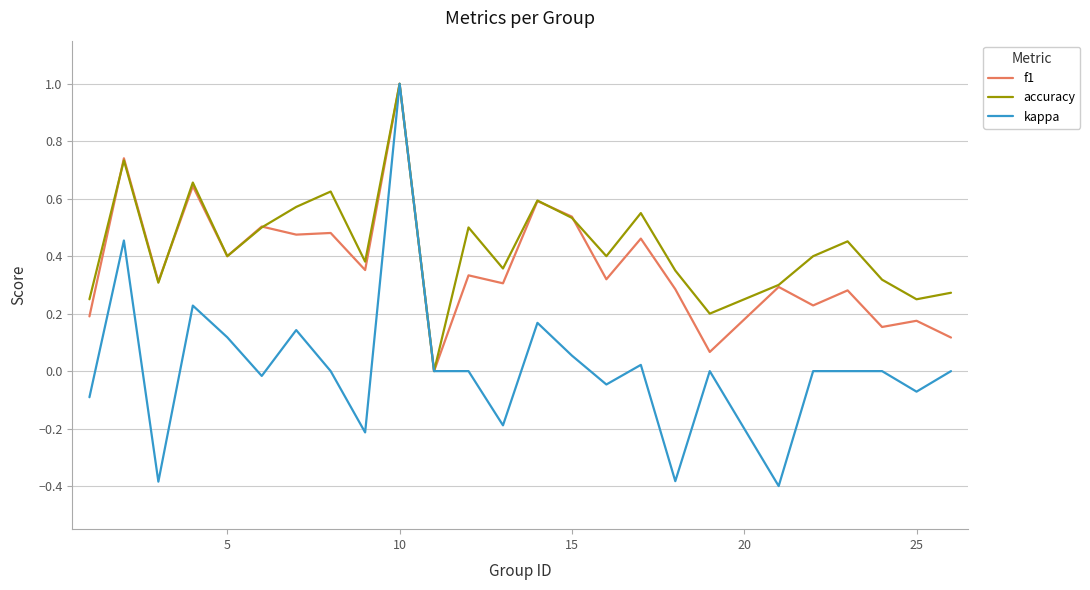

What is the highest value of the f1 series?

1.0